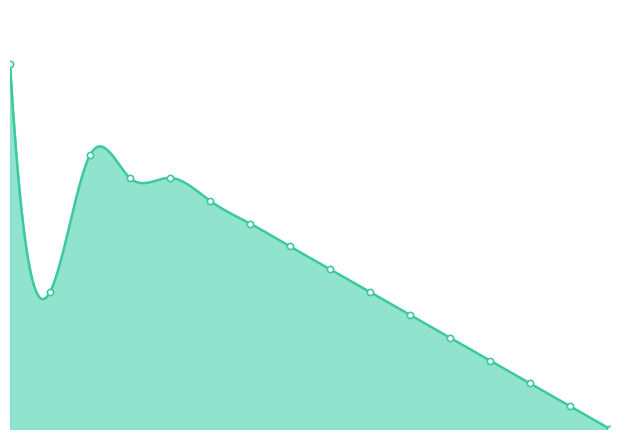

What is the change in value from 7 to 8?

-1